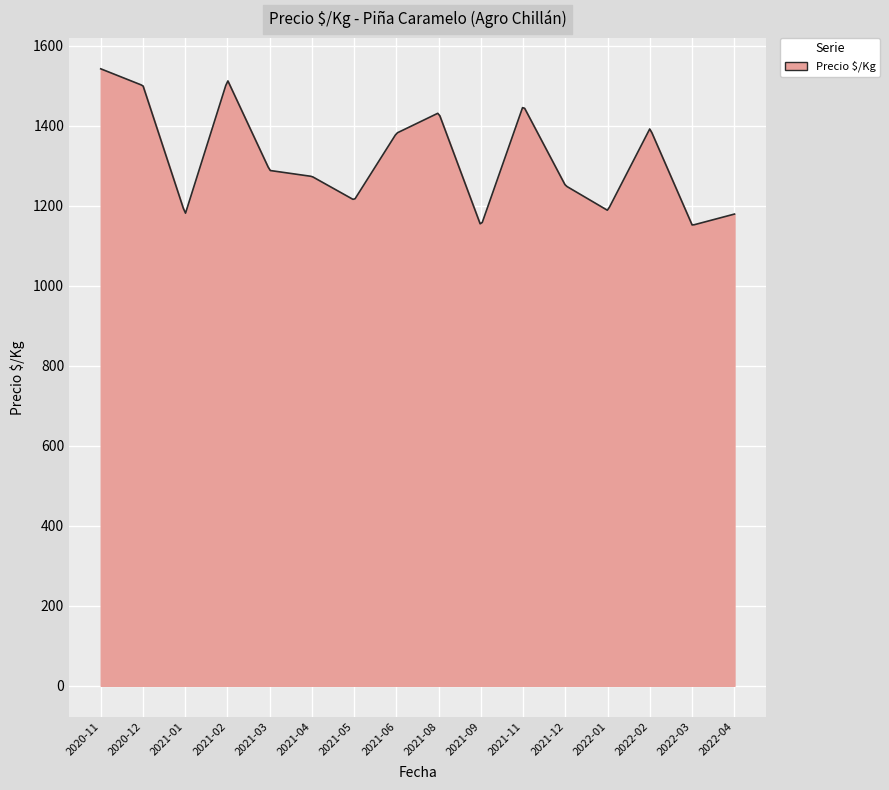

What is the minimum value shown in the chart?

1151.8